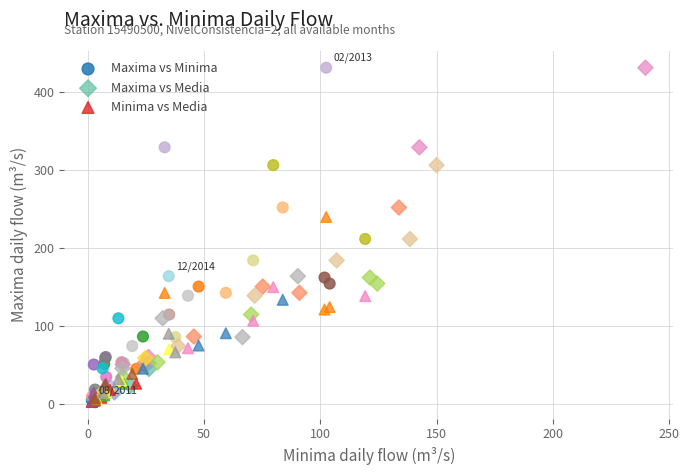

What are all the series names shown in the legend?

Maxima vs Minima, Maxima vs Media, Minima vs Media